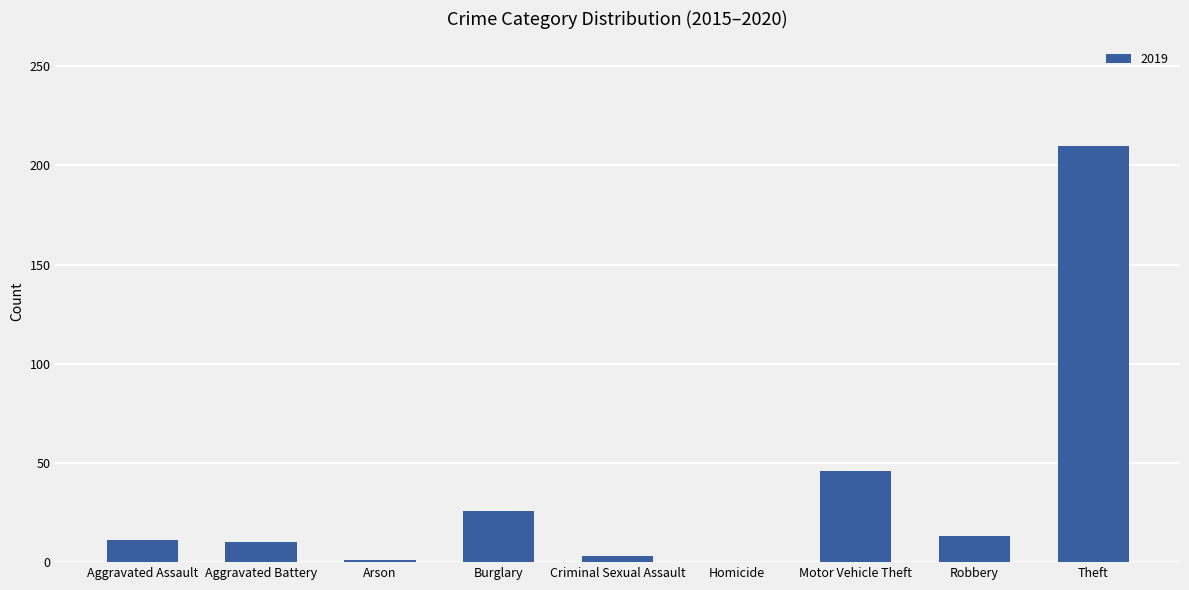

What is the sum of all values?

320